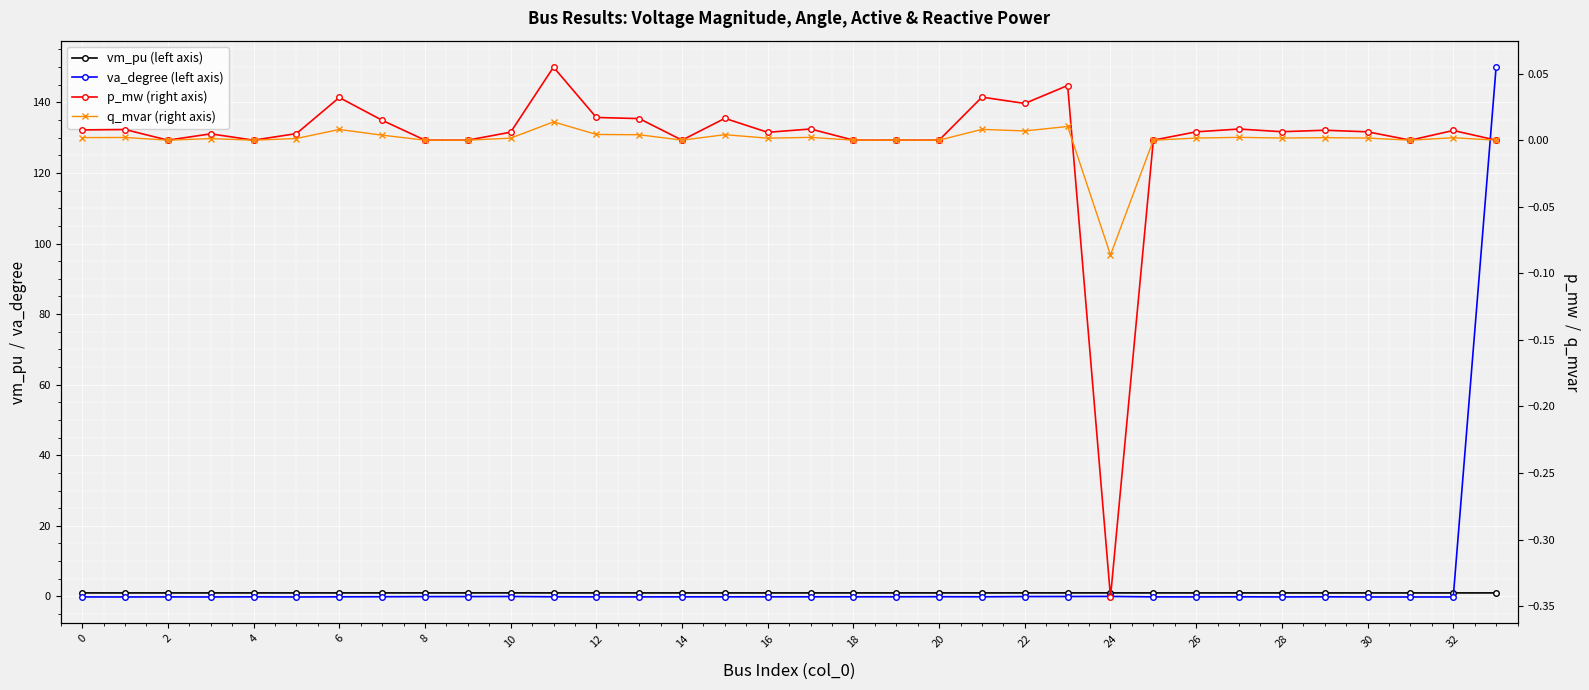

How many negative values does the va_degree (left axis) series have?

32